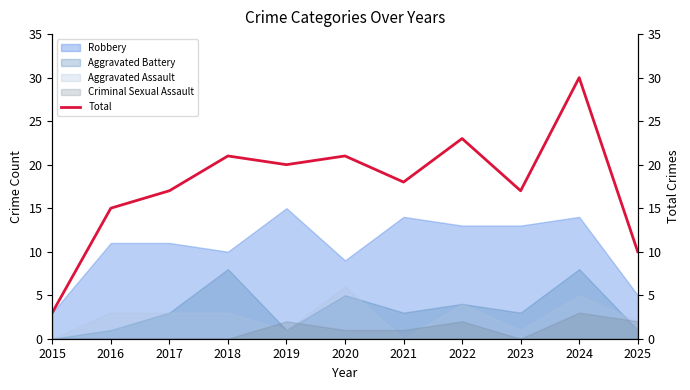

What is the value of the 5th point from the left?

20